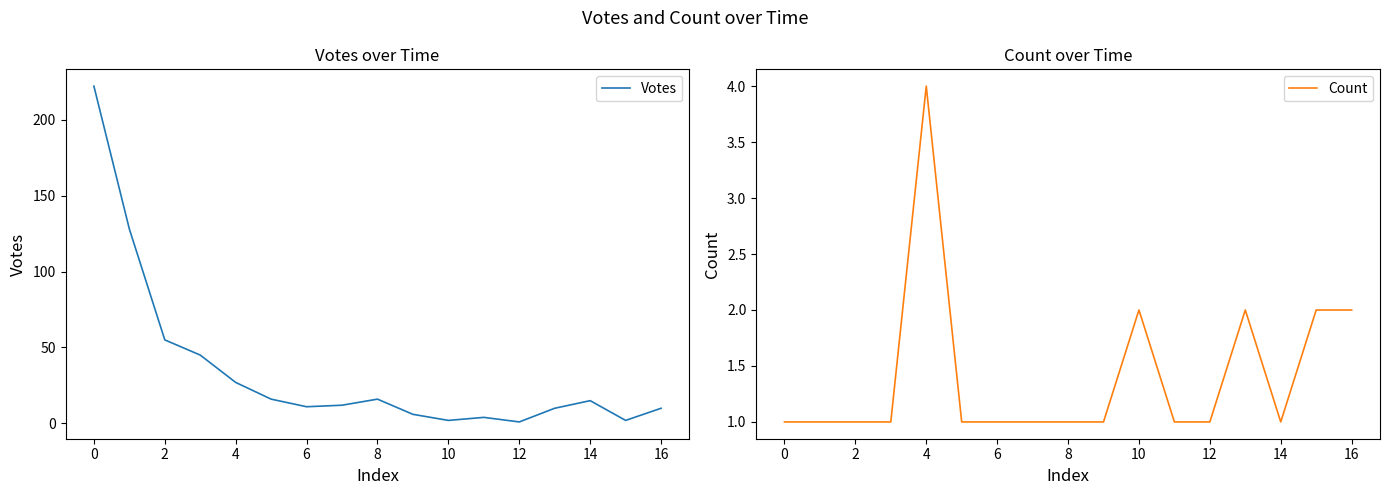

What is the value of the Count point at the 9th from the left?

1